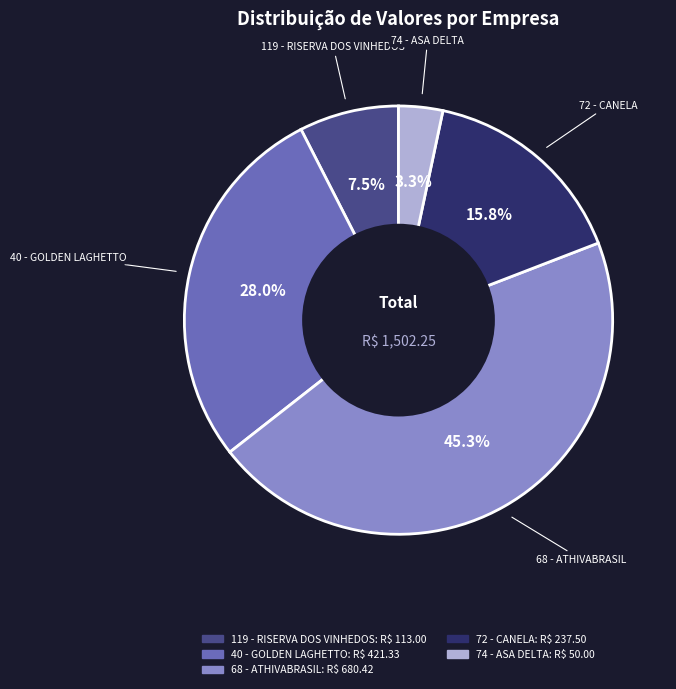

Does 72 - CANELA represent more than half of the total?

No